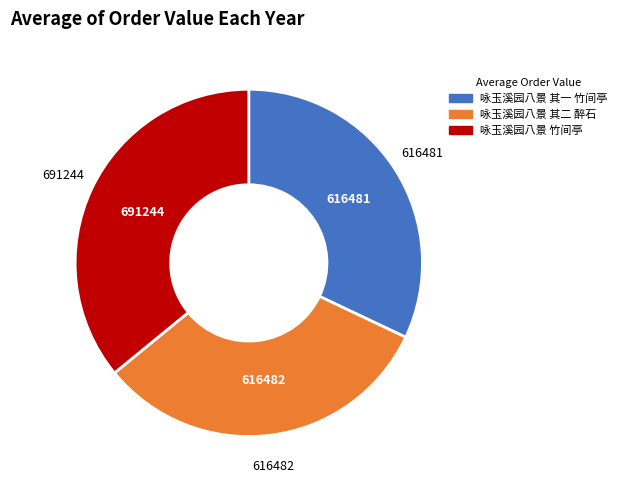

Does 咏玉溪园八景 其二 醉石 account for over 50% of the chart?

No